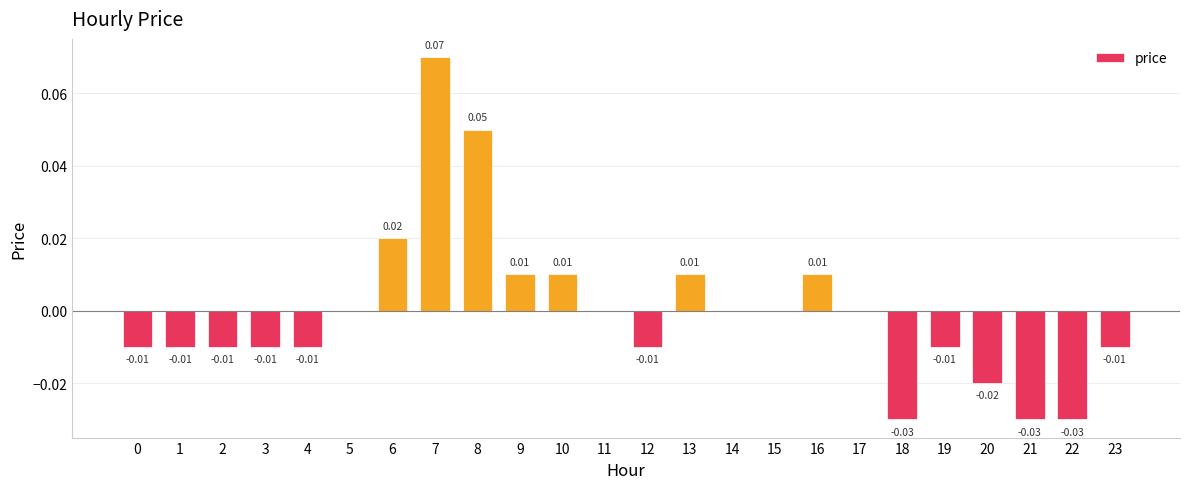

Which has a higher value, 0 or 5?

5